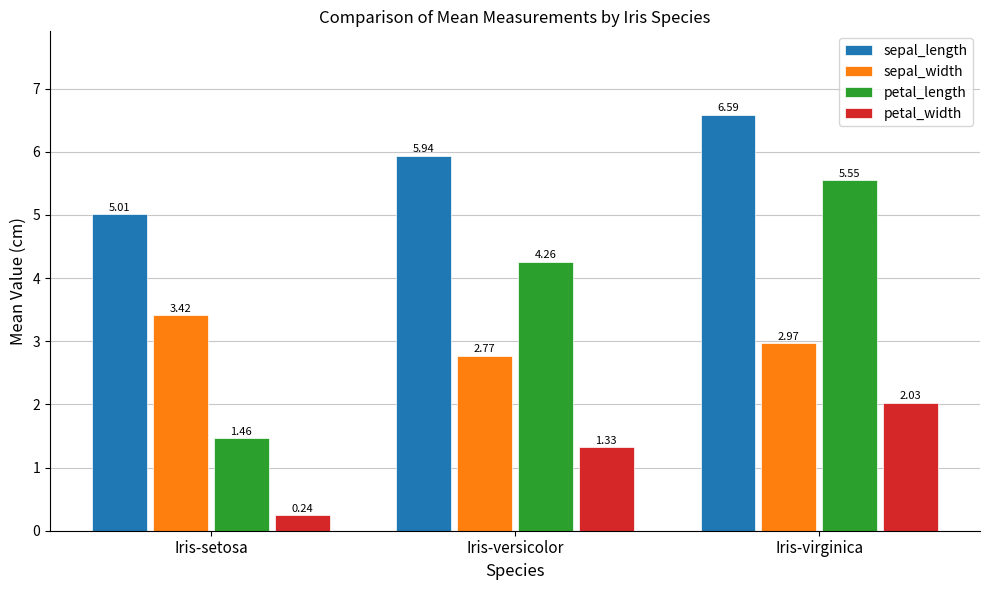

True or false: sepal_width has a value of 1.7 at Iris-versicolor.

False